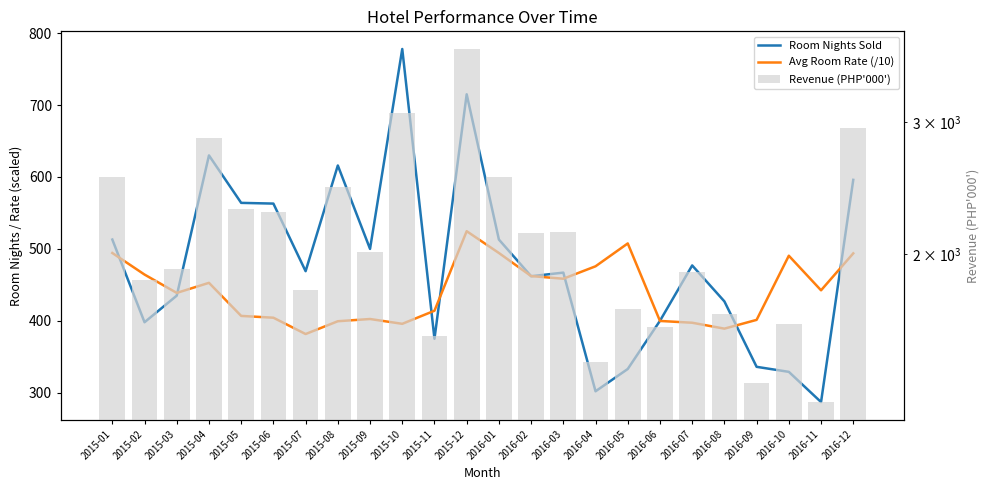

What is the difference between the Room Nights Sold values at 2016-10 and 2016-02?

133.0